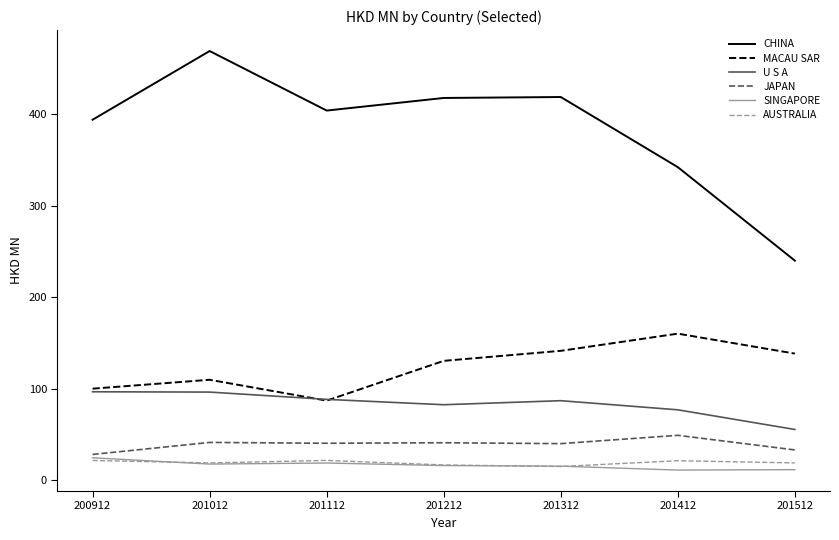

At which category does MACAU SAR reach its first local valley?

201112